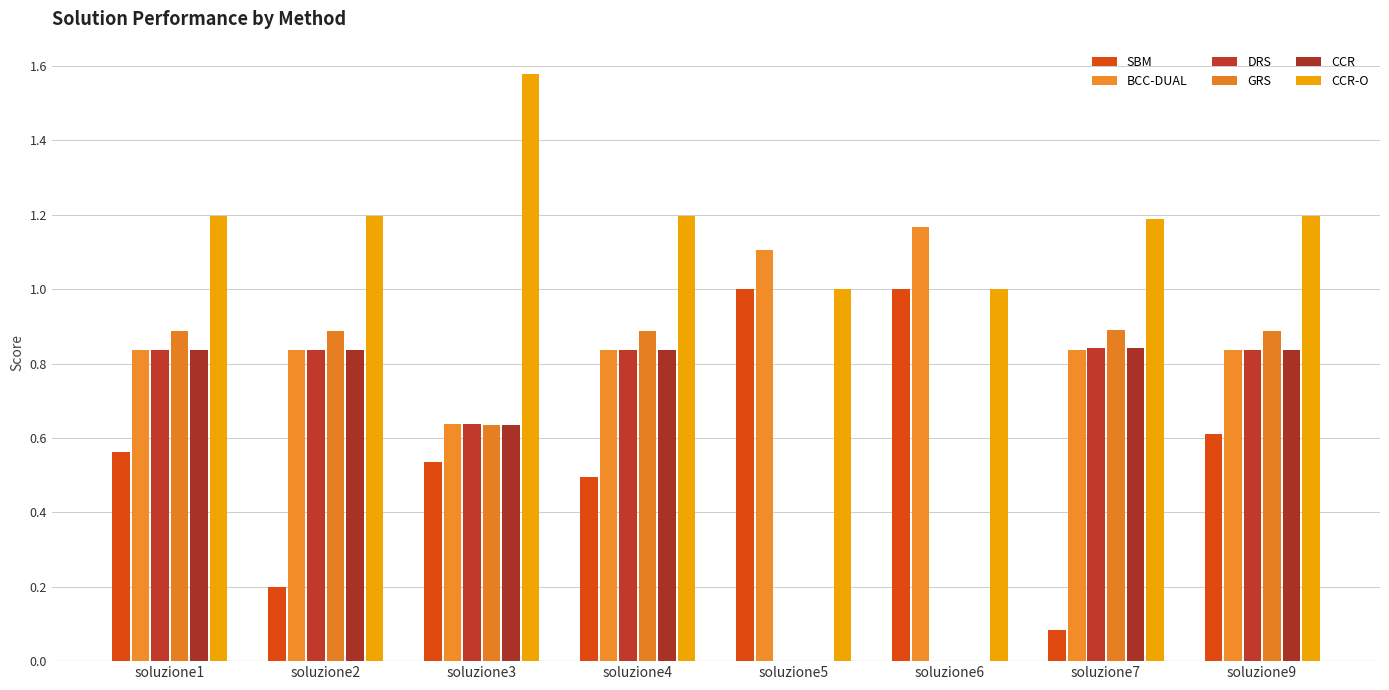

How many distinct data groups are displayed?

6